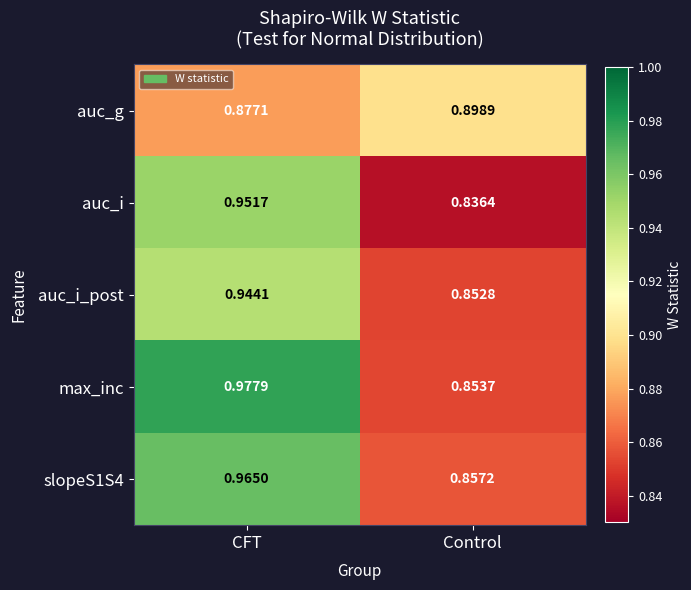

Which series has the largest range (max minus min)?

max_inc